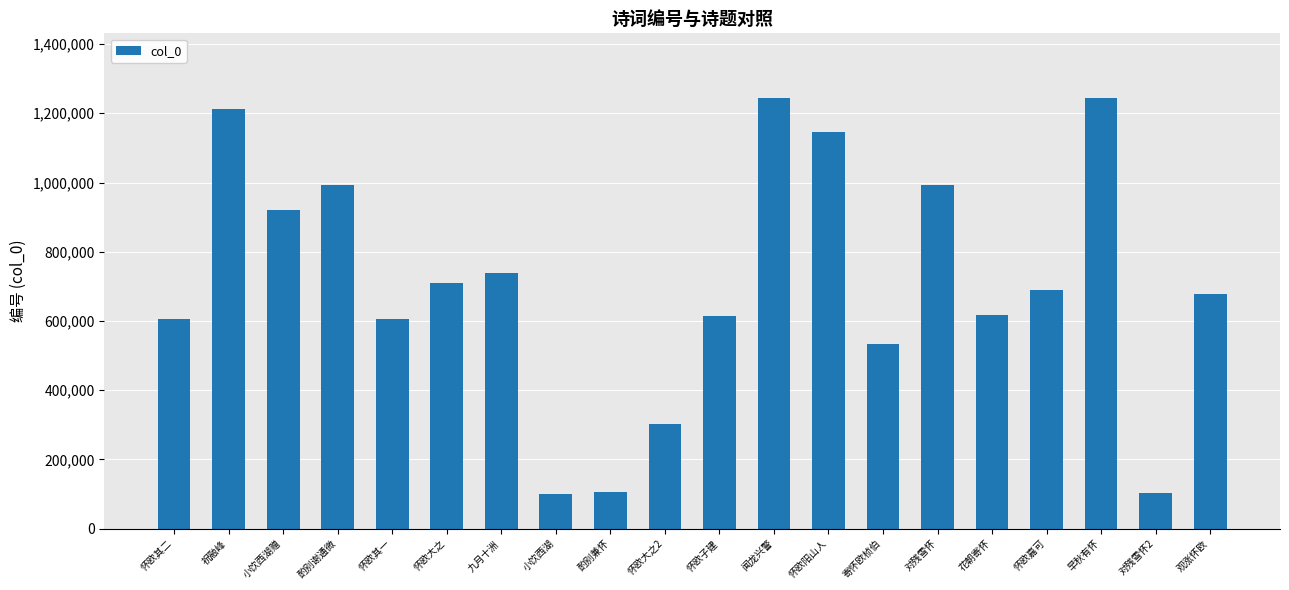

What position from the left is 酌别谢通微?

4